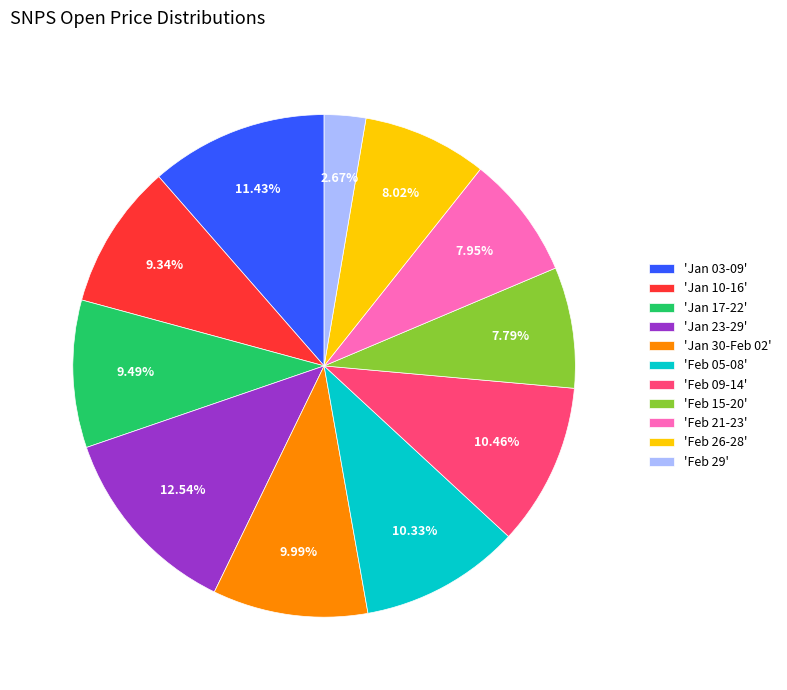

Is the sum of 'Jan 17-22' and 'Feb 09-14' greater than half?

No